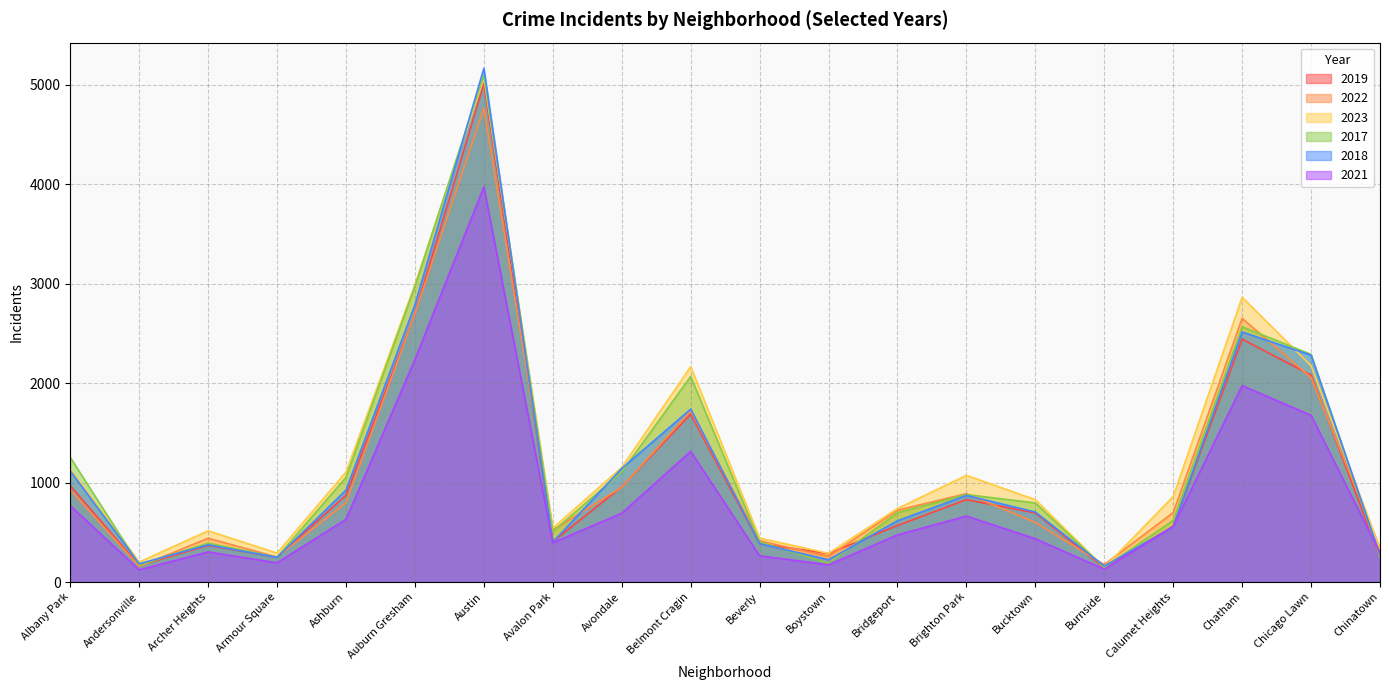

Is it true that 2021 equals 767 at Albany Park?

True